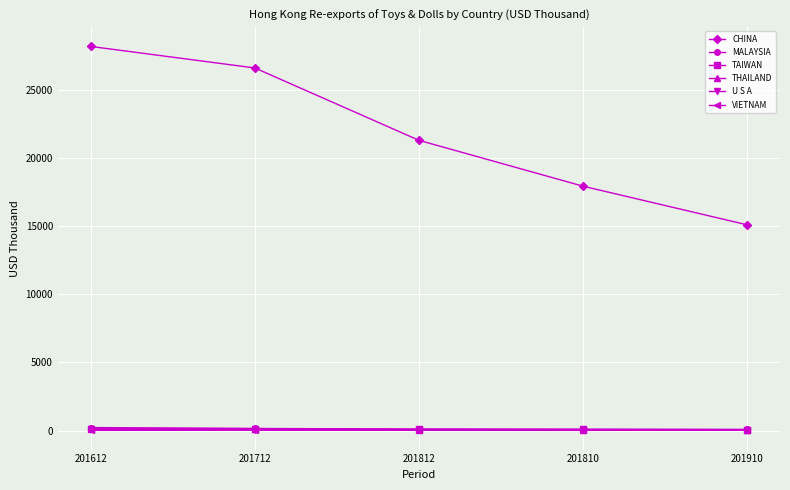

Is this an area chart (filled region under the line)?

No